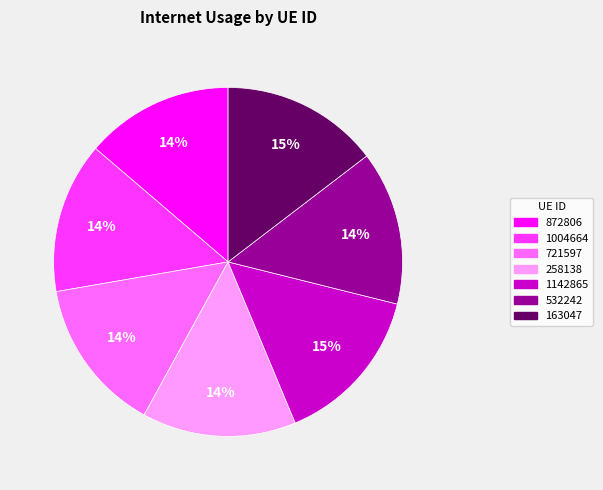

True or false: 1004664 accounts for 3% of the total.

False